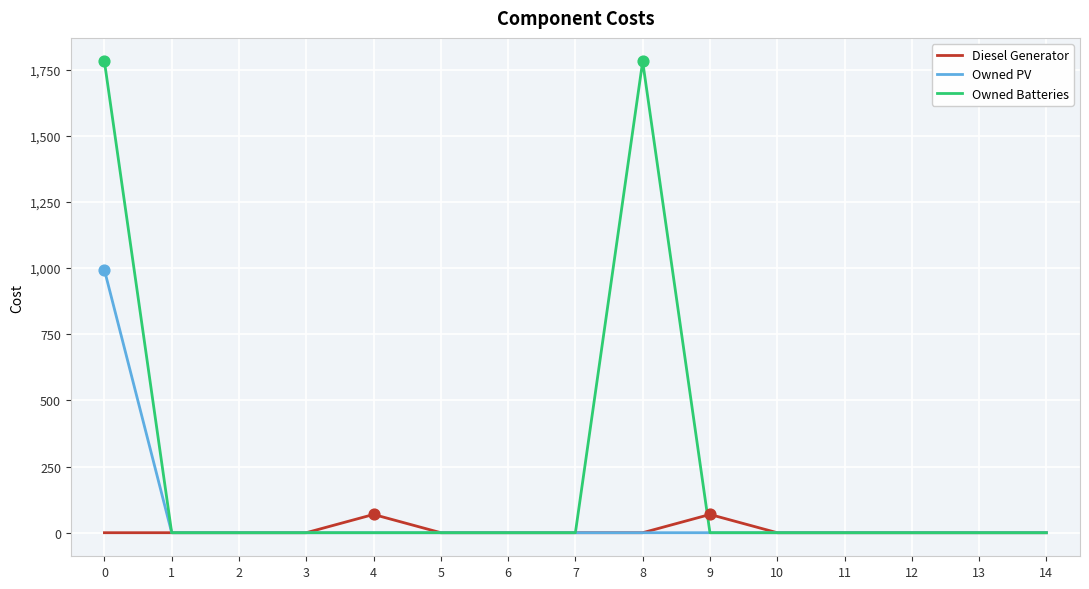

Which series has the largest range (max minus min)?

Owned Batteries